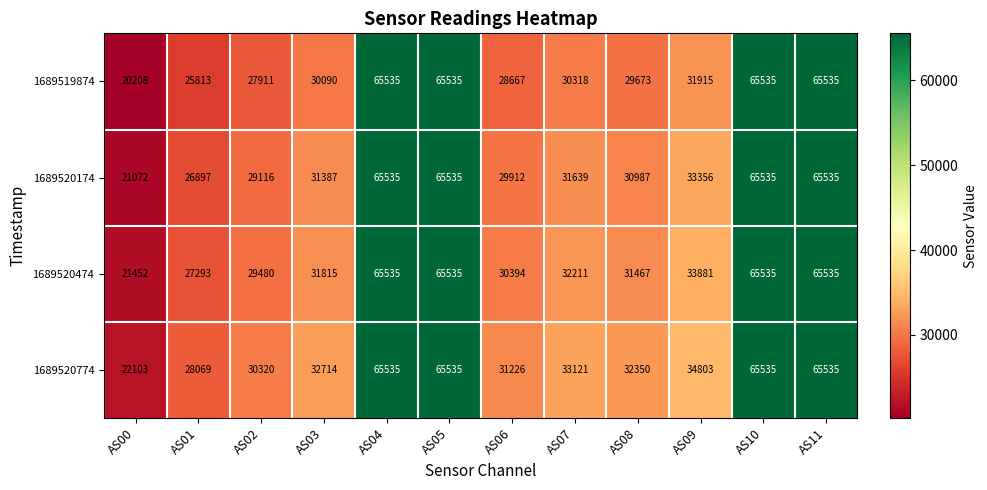

Is the value of 1689520174 at AS11 greater than the value of 1689520774 at AS02?

Yes